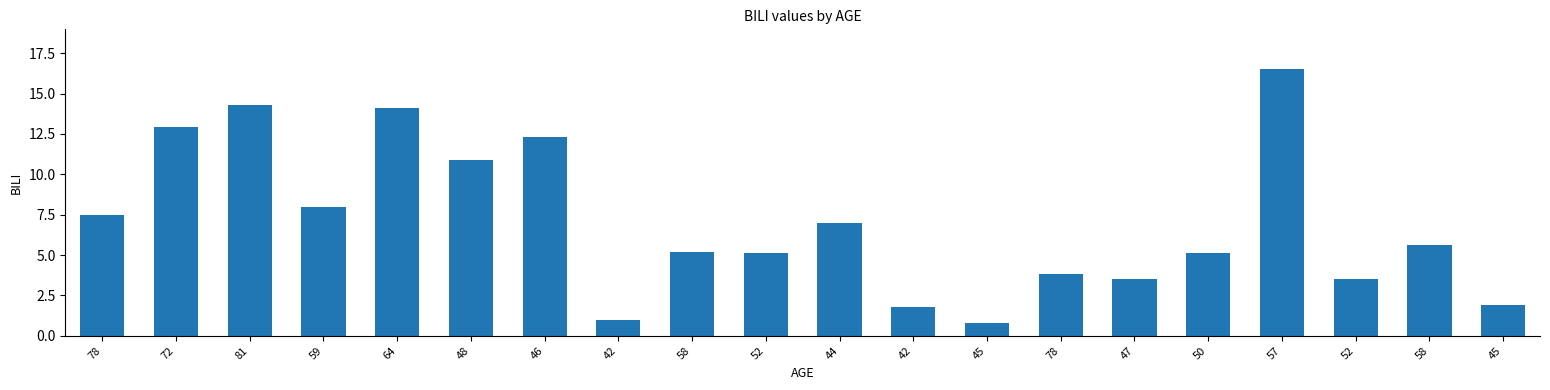

True or false: the data shows 26.0 at 57.

False